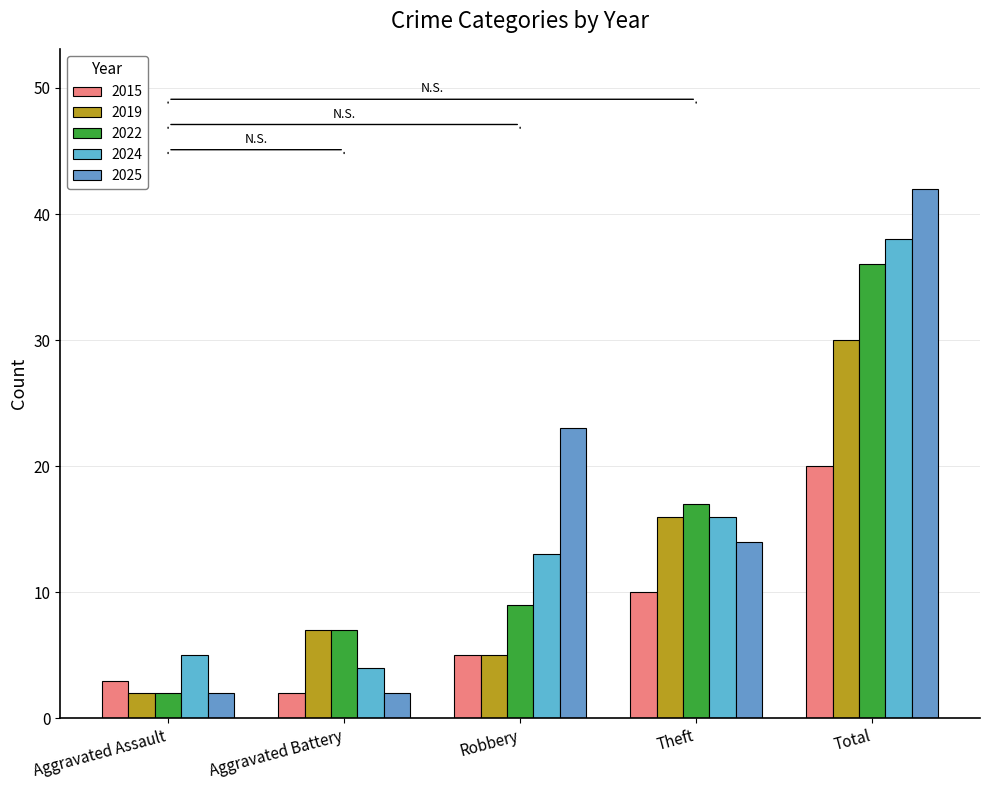

What is the maximum value shown in the chart?

42